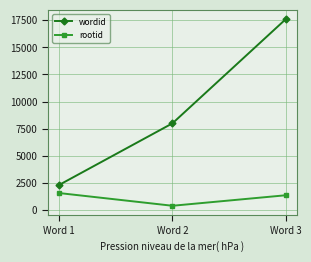

Between Word 1 and Word 2, which series saw the biggest shift?

wordid